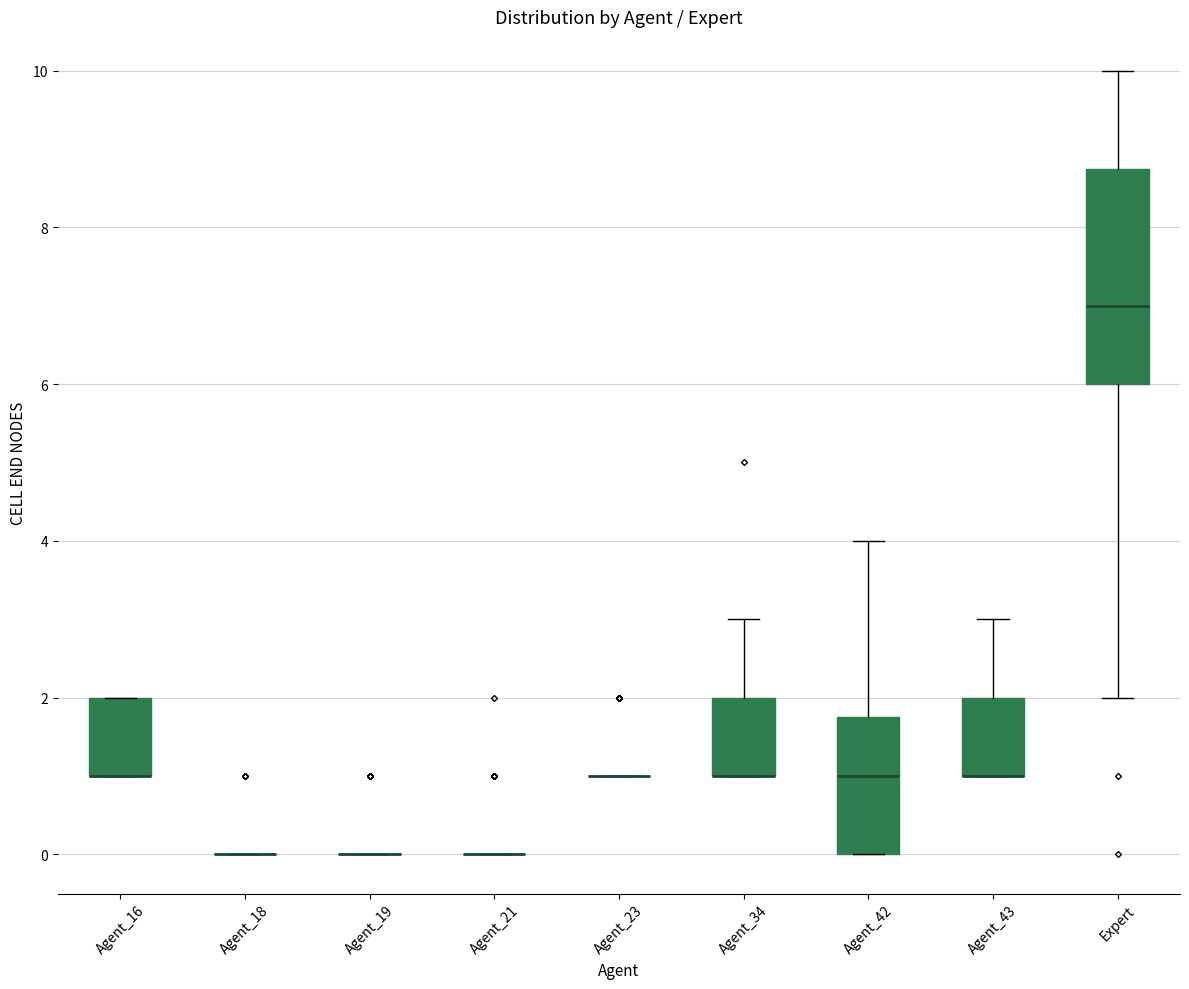

Which box is the tallest, from its lower edge to its upper edge?

Expert